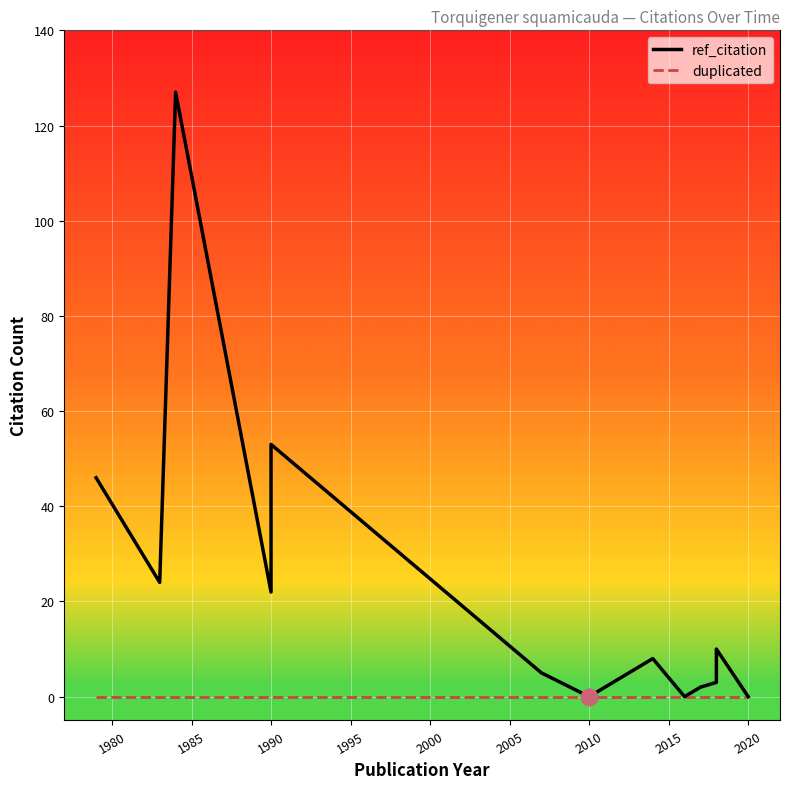

Rank the series by their average value, from highest to lowest.

ref_citation, duplicated